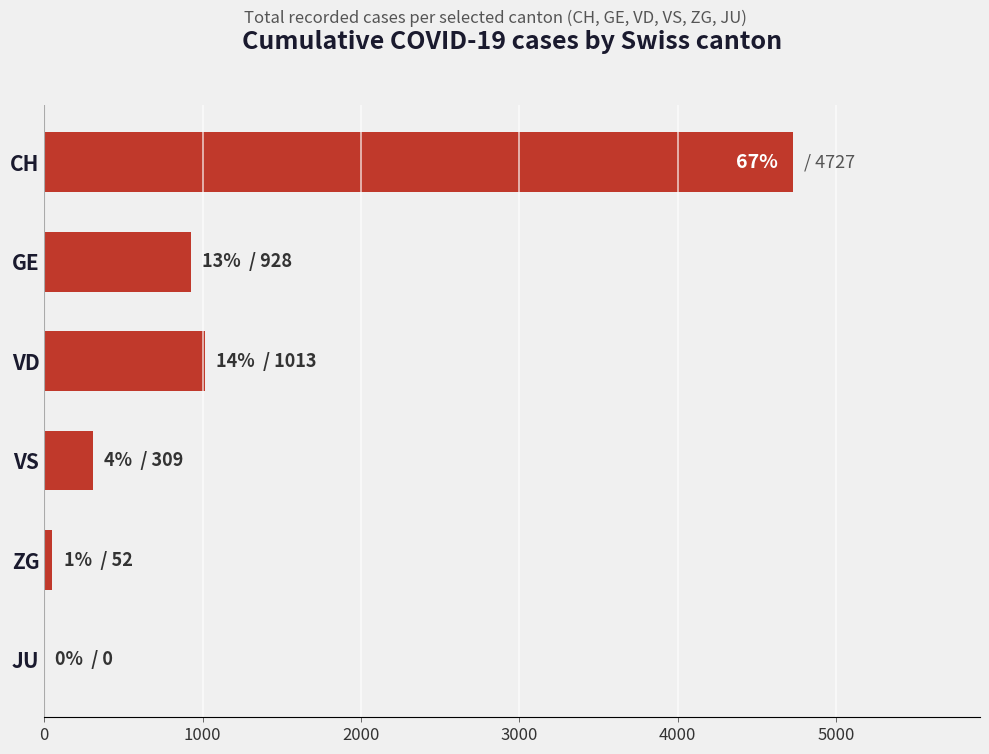

What is the maximum value shown in the chart?

4727